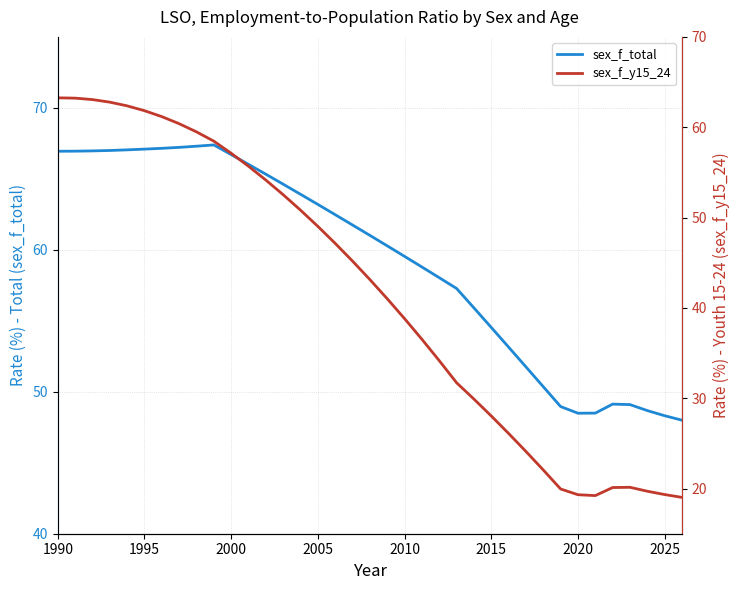

Rank the series by their average value, from highest to lowest.

sex_f_total, sex_f_y15_24